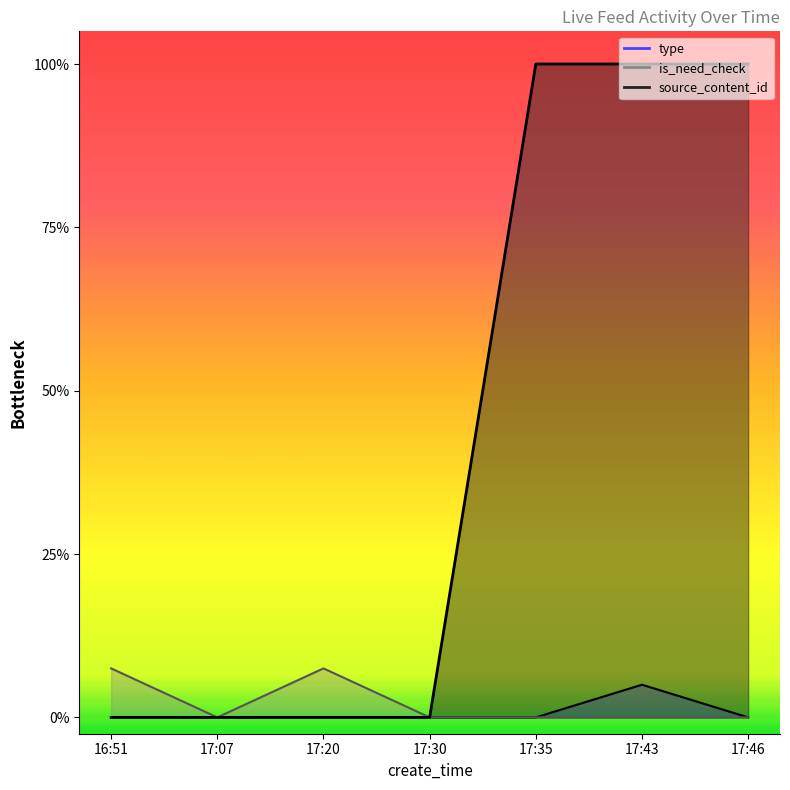

Which series changed the most between 17:35 and 17:46?

type